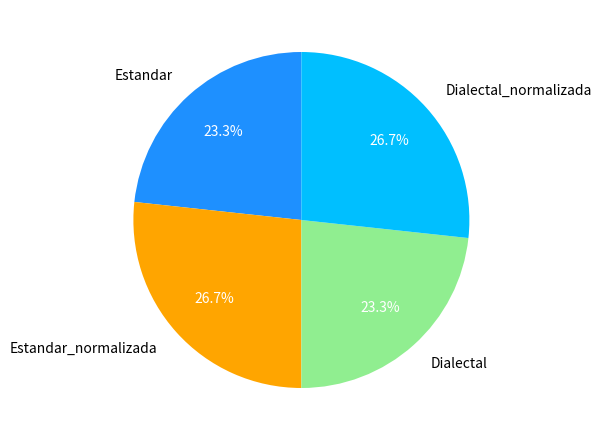

Which has a higher value, Dialectal or Dialectal_normalizada?

Dialectal_normalizada